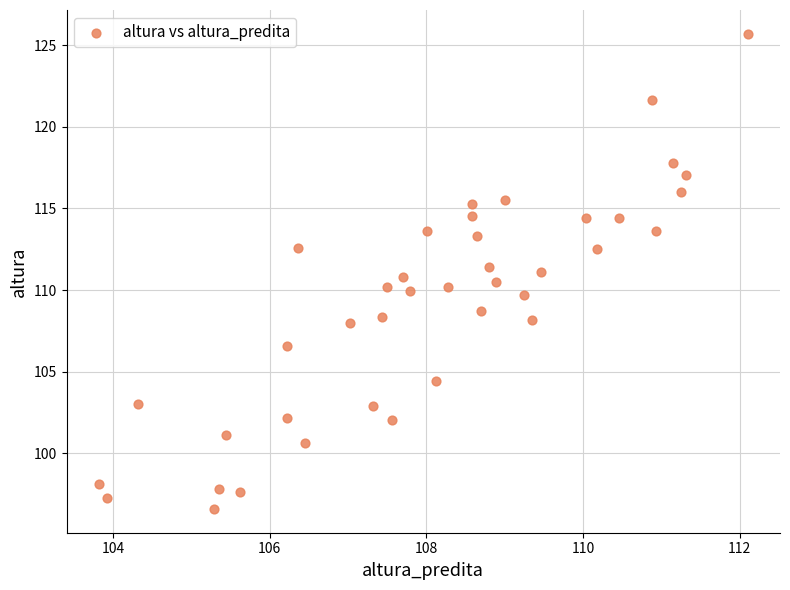

What is the range of X values (max minus min)?

8.3